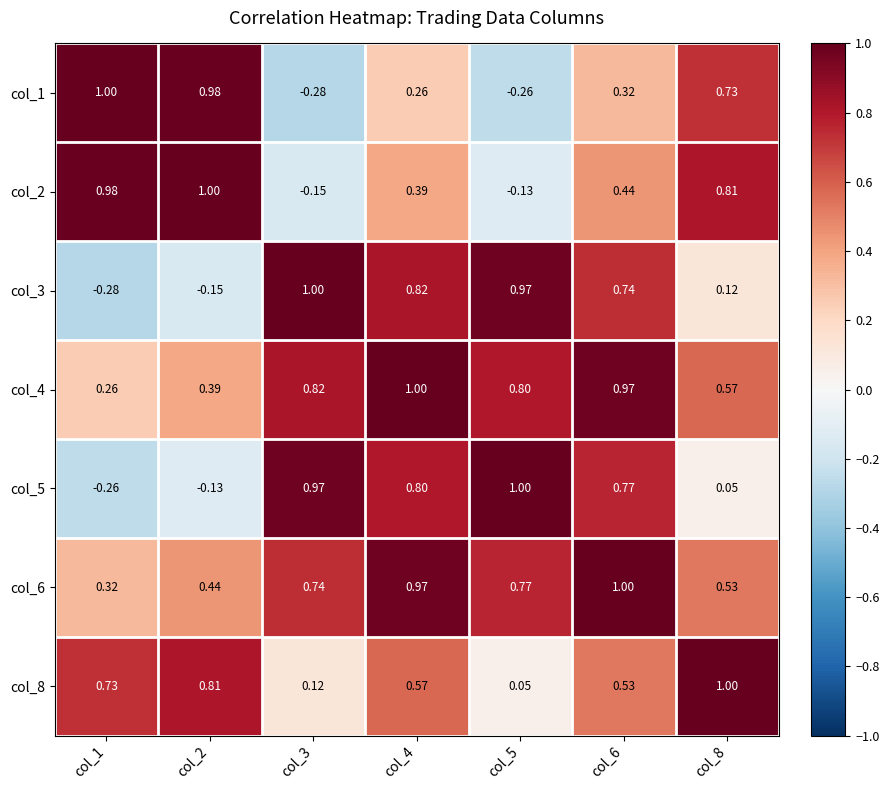

Which series has the largest total across all categories?

col_4